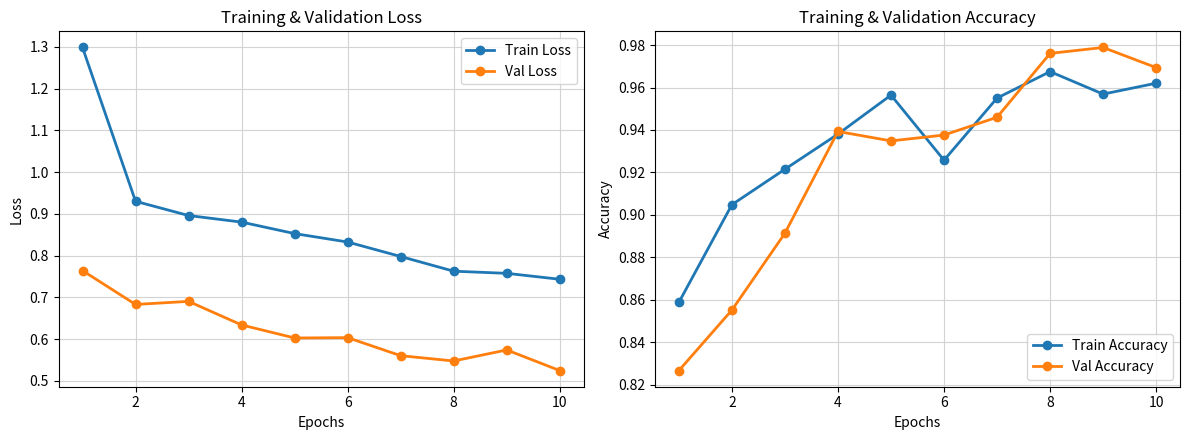

In Val Accuracy, how many points are higher than both neighbors (excluding endpoints)?

2